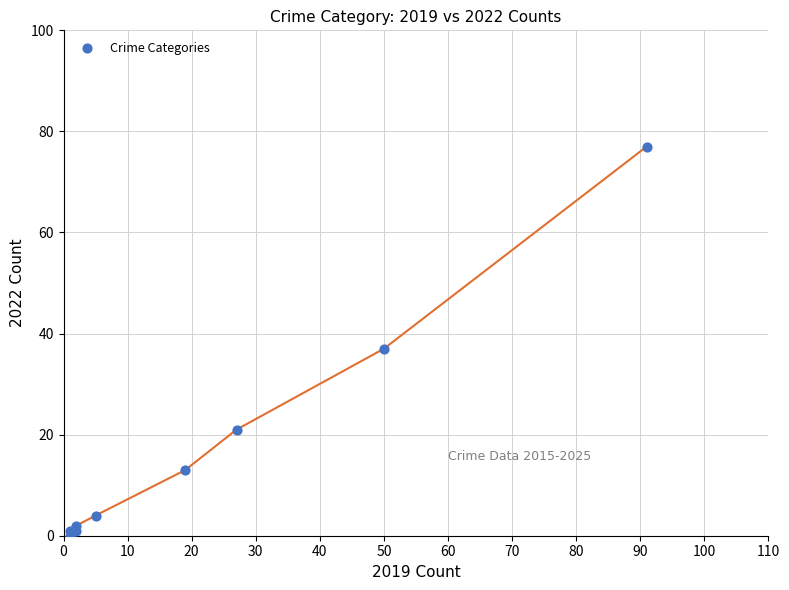

What Y value in the scatter plot is closest to 38?

37